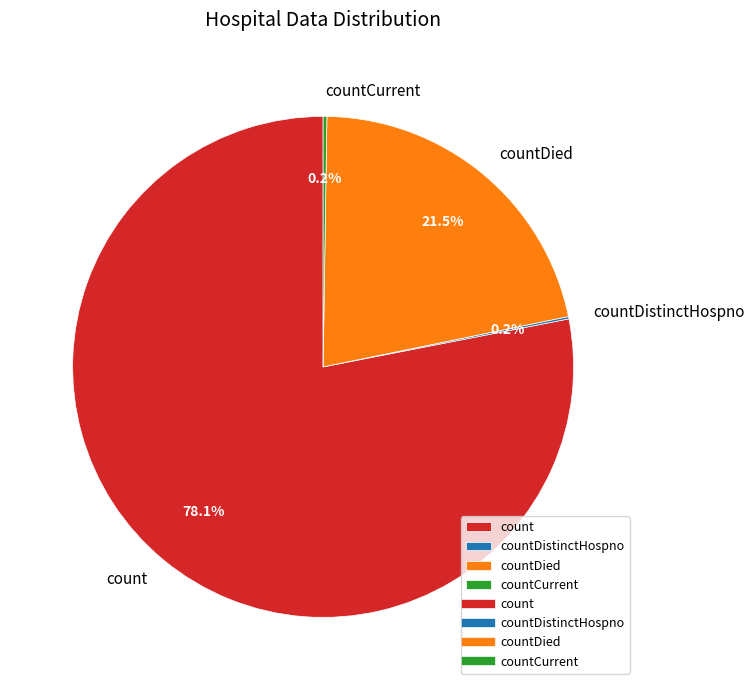

Which slice is the largest?

count